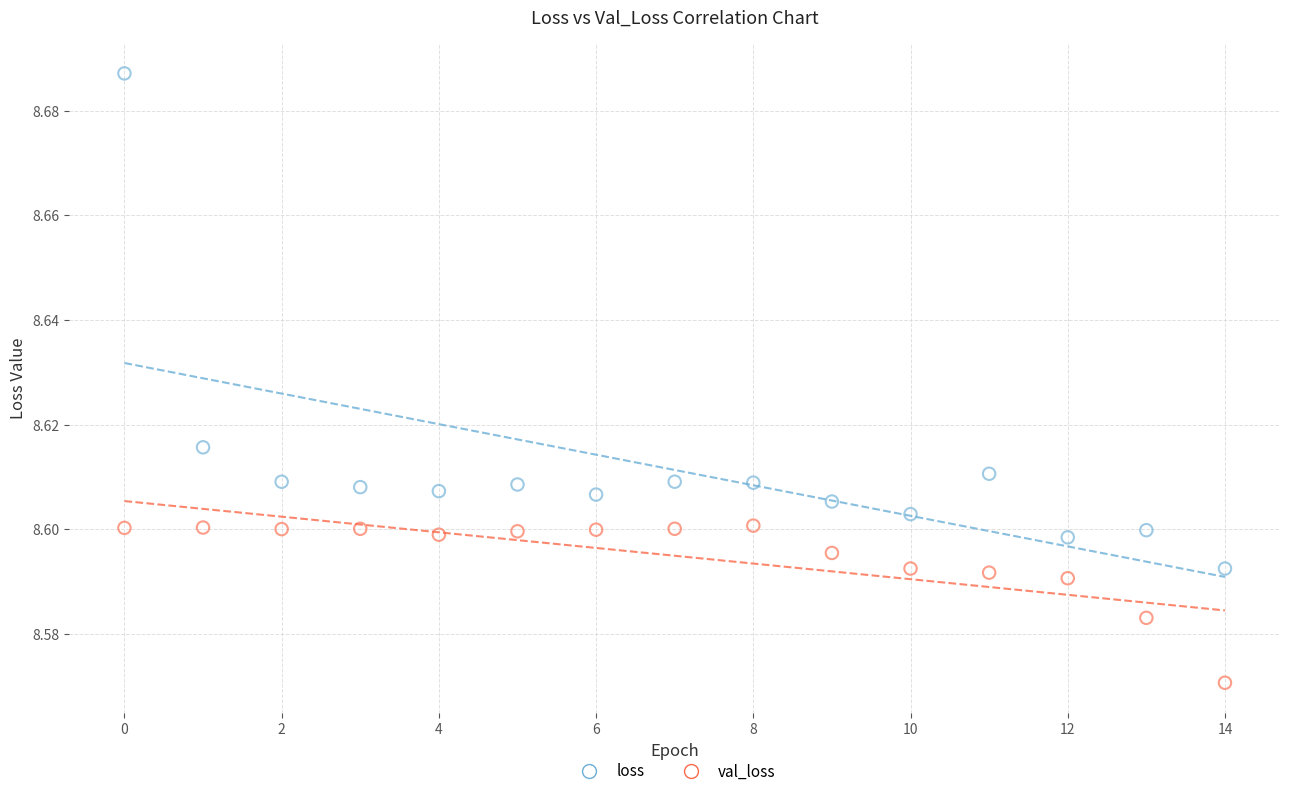

Which series contains the lowest Y value?

val_loss